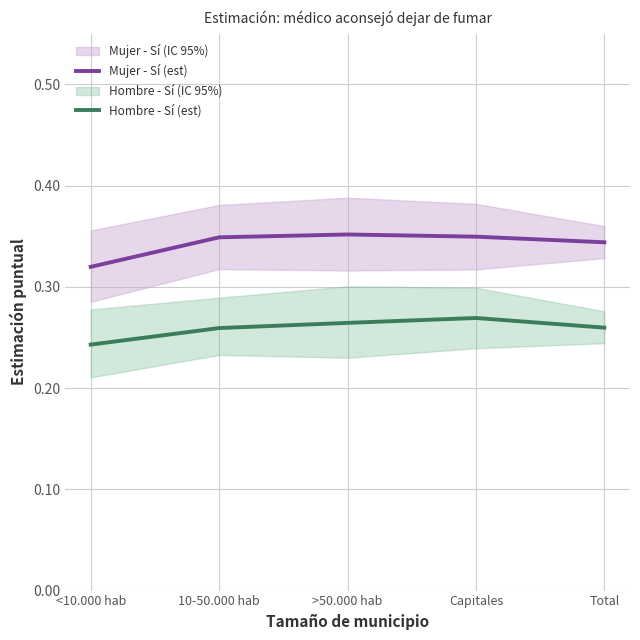

True or false: Hombre - Sí (est) and Mujer - Sí (est) intersect in this chart.

False